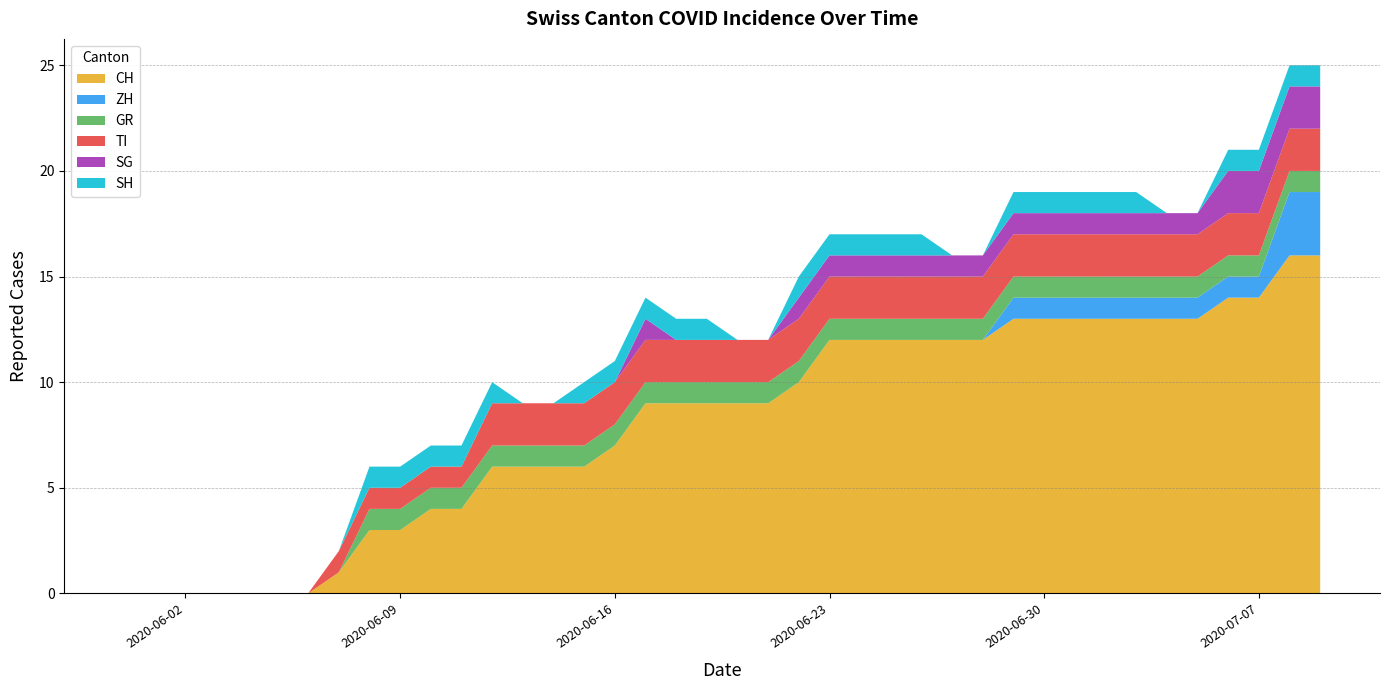

Reading left to right, what are all the values shown in this chart?

CH: 0	0	0	0	0	0	0	1	3	3	4	4	6	6	6	6	7	9	9	9	9	9	10	12	12	12	12	12	12	13	13	13	13	13	13	13	14	14	16	16
ZH: 0	0	0	0	0	0	0	0	0	0	0	0	0	0	0	0	0	0	0	0	0	0	0	0	0	0	0	0	0	1	1	1	1	1	1	1	1	1	3	3
GR: 0	0	0	0	0	0	0	0	1	1	1	1	1	1	1	1	1	1	1	1	1	1	1	1	1	1	1	1	1	1	1	1	1	1	1	1	1	1	1	1
TI: 0	0	0	0	0	0	0	1	1	1	1	1	2	2	2	2	2	2	2	2	2	2	2	2	2	2	2	2	2	2	2	2	2	2	2	2	2	2	2	2
SG: 0	0	0	0	0	0	0	0	0	0	0	0	0	0	0	0	0	1	0	0	0	0	1	1	1	1	1	1	1	1	1	1	1	1	1	1	2	2	2	2
SH: 0	0	0	0	0	0	0	0	1	1	1	1	1	0	0	1	1	1	1	1	0	0	1	1	1	1	1	0	0	1	1	1	1	1	0	0	1	1	1	1